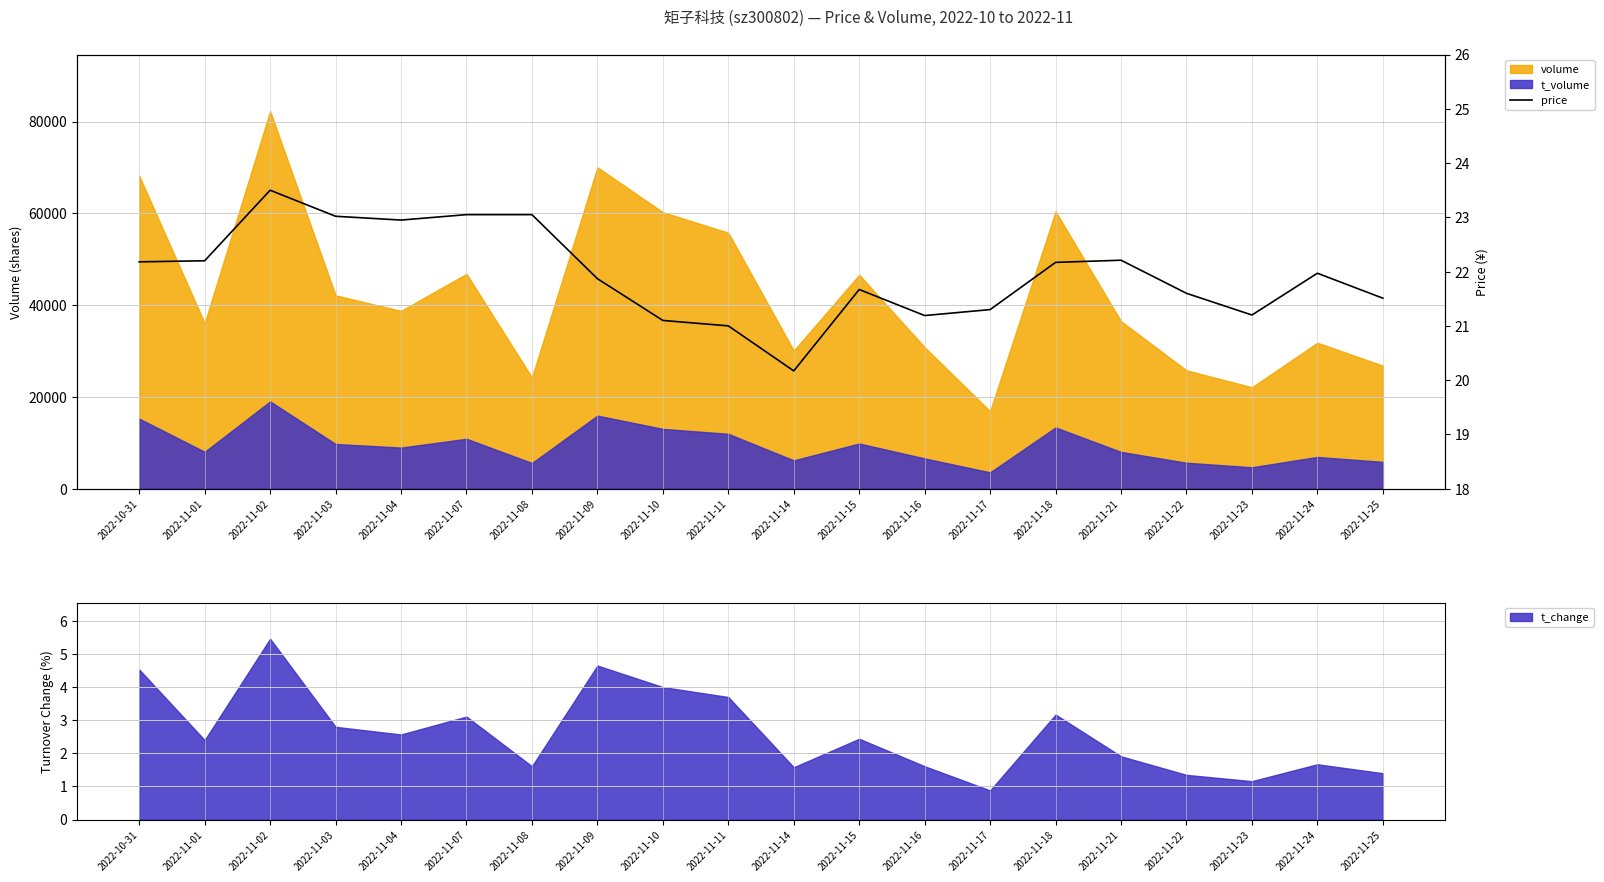

True or false: the data shows 23.0 at 2022-11-03.

True